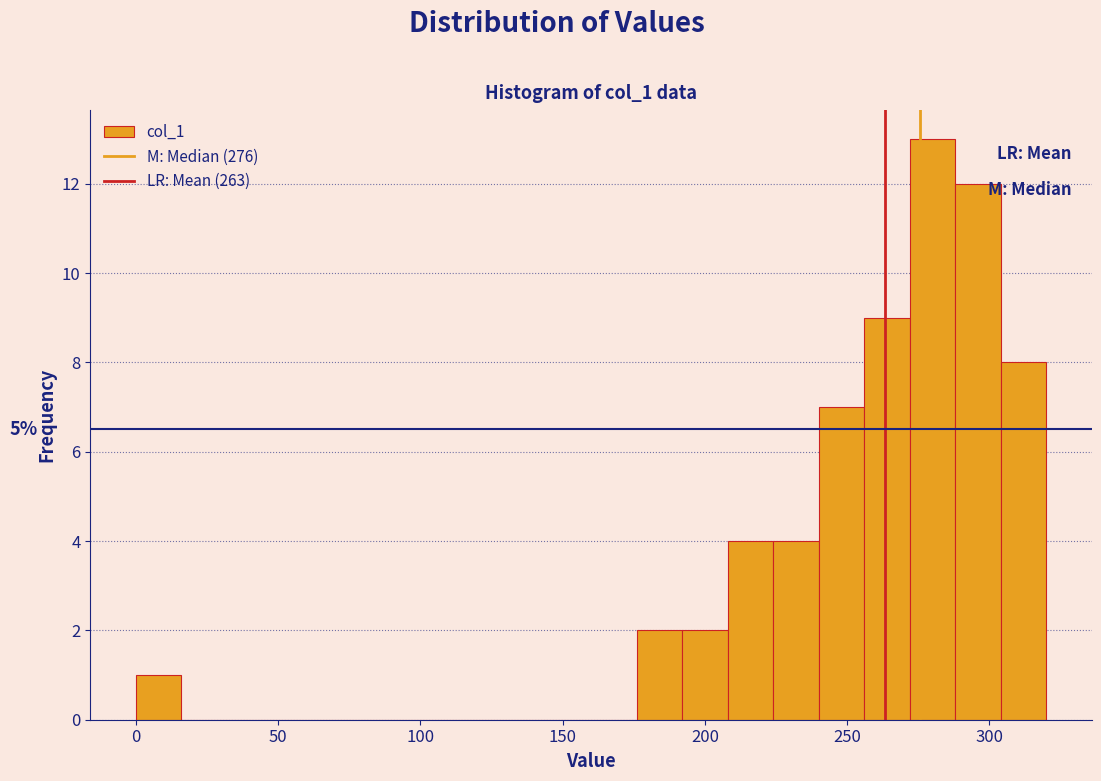

Read against the x-axis, roughly where is the centre of the tallest bar?

280